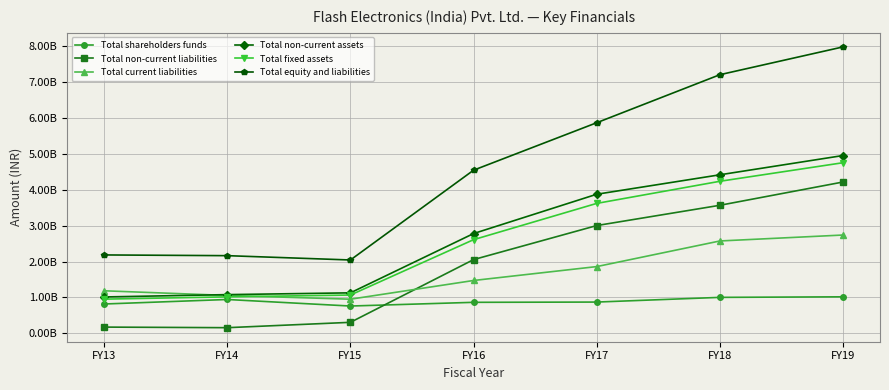

Reading left to right, list all the values displayed in this chart.

Total shareholders funds: 818979173	944373995	762688185	865795597	872997384	1003494102	1018712219
Total non-current liabilities: 177278932	160898327	309716627	2053478399	2999509582	3563094030	4210094726
Total current liabilities: 1186607779	1056689709	952670189	1472751068	1859152340	2571139887	2736513213
Total non-current assets: 1014914273	1079911989	1129426819	2777183431	3869953145	4410661615	4946155336
Total fixed assets: 954298504	1017789711	1068268953	2607366361	3615427290	4230184445	4746422108
Total equity and liabilities: 2182865884	2162670242	2042546154	4538674442	5857779037	7192819903	7965321814